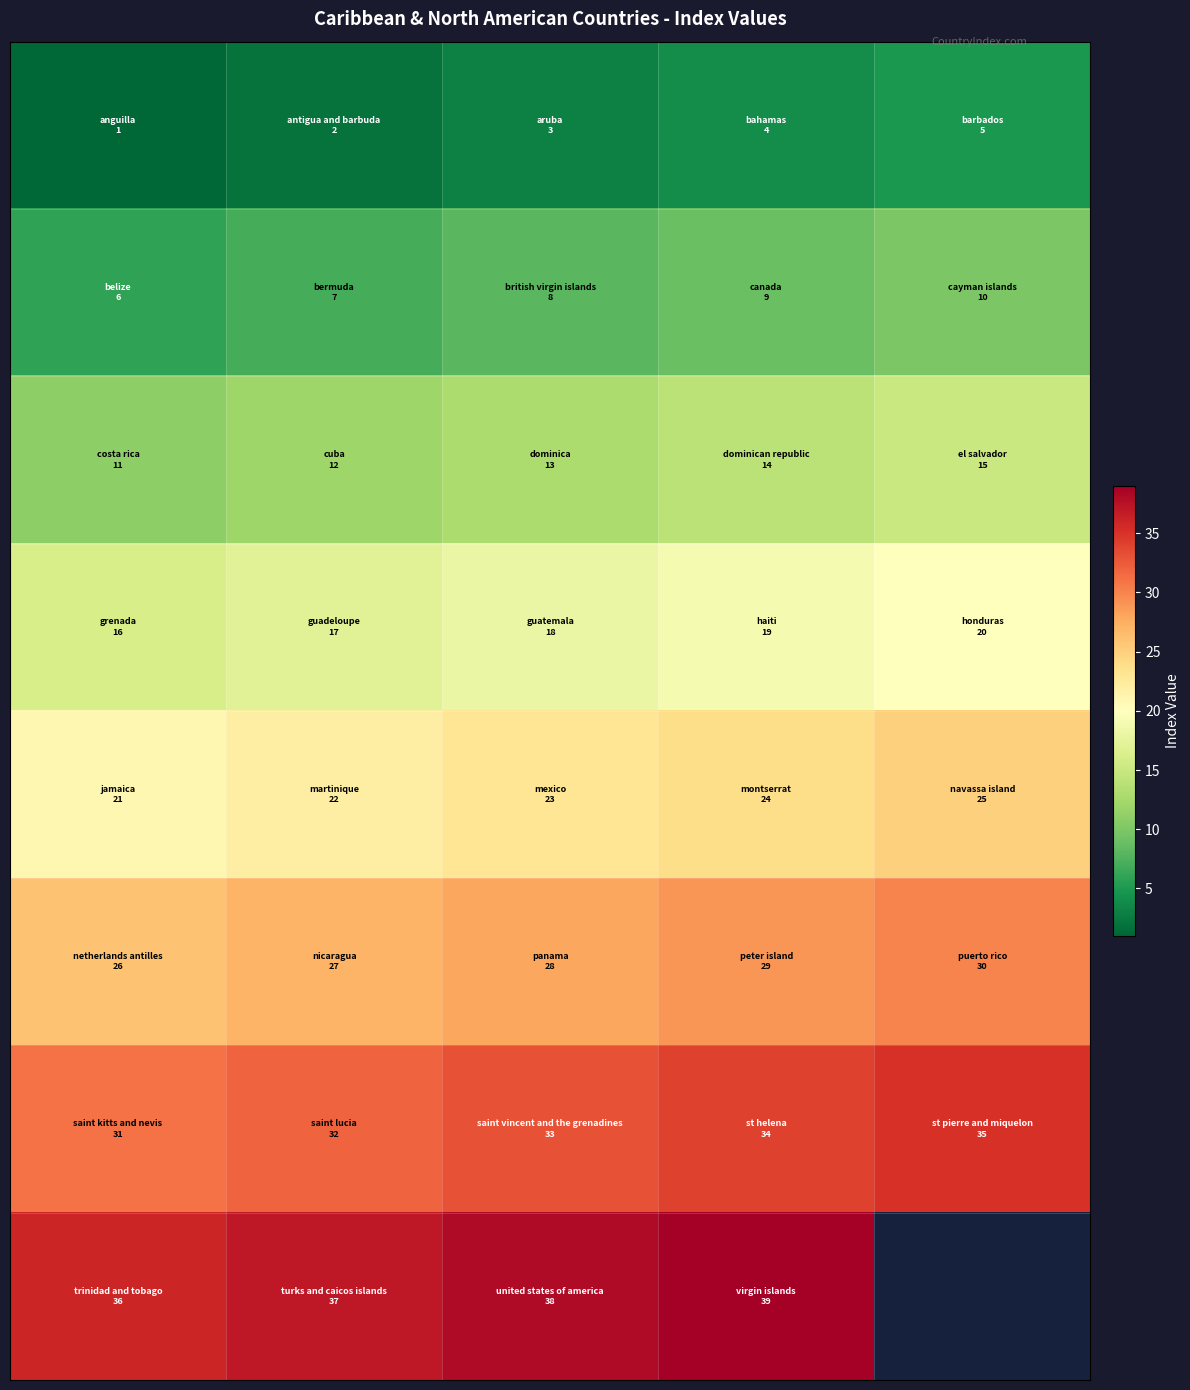

At which category is the sum across all series the highest?

3